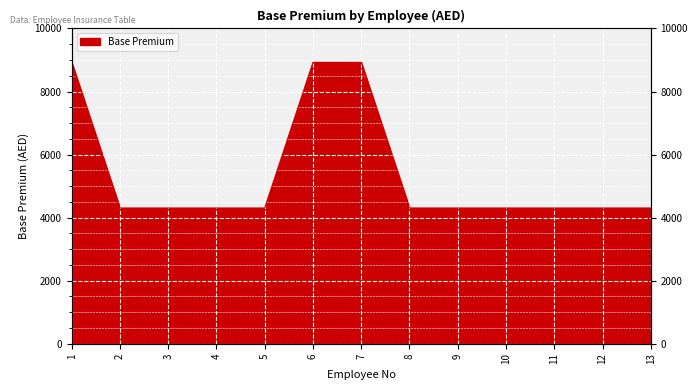

Reading left to right, list all the values displayed in this chart.

1=8925	2=4304	3=4304	4=4304	5=4304	6=8925	7=8925	8=4304	9=4304	10=4304	11=4304	12=4304	13=4304